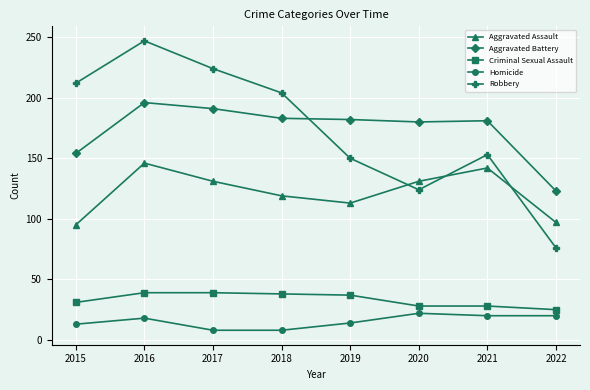

What is the greatest value displayed?

247